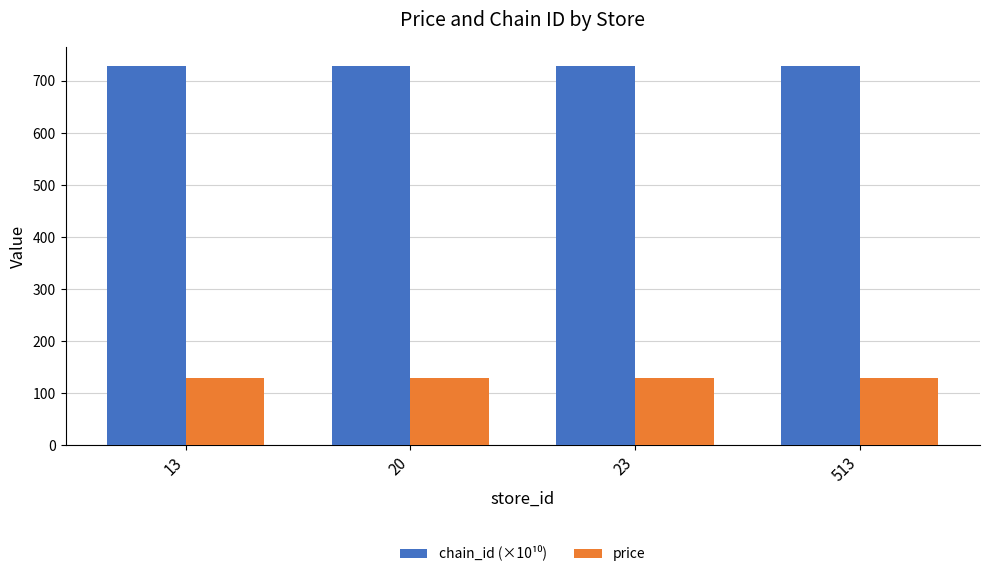

What is the total value across all series at 513?

859.1